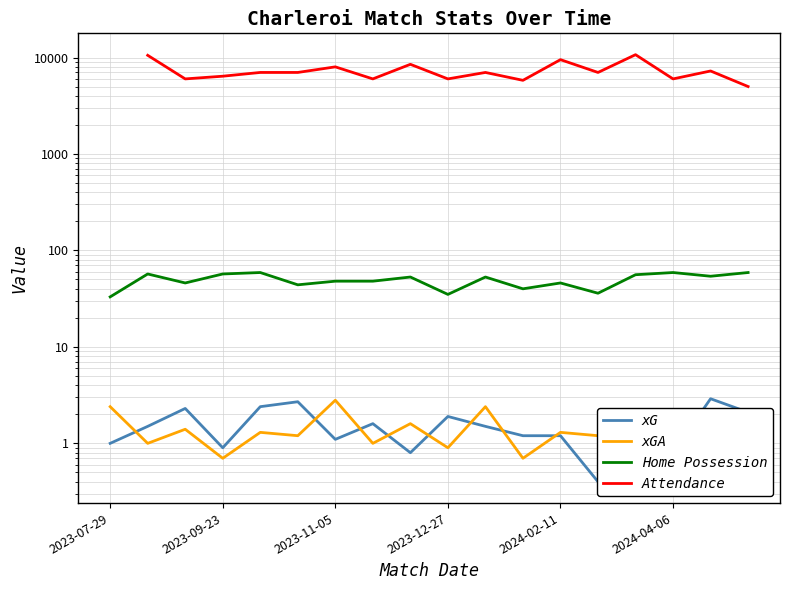

The xG series shows 2.4 at 7. True or false?

False